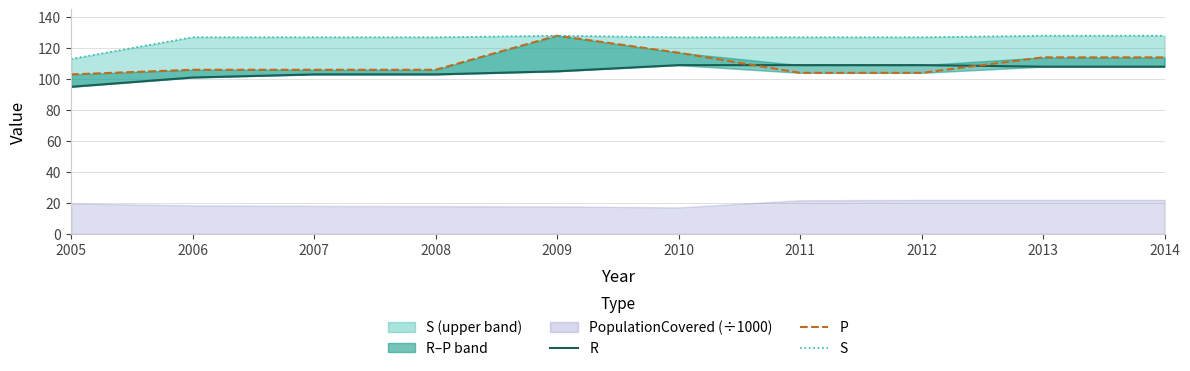

In S, how many points are higher than both neighbors (excluding endpoints)?

1